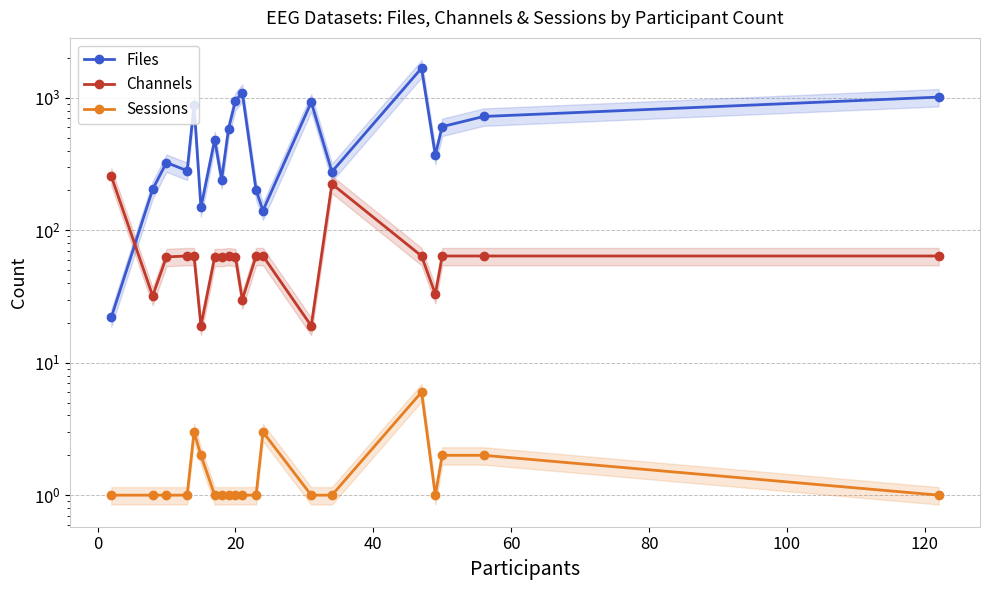

Which series has the widest spread of values?

Files